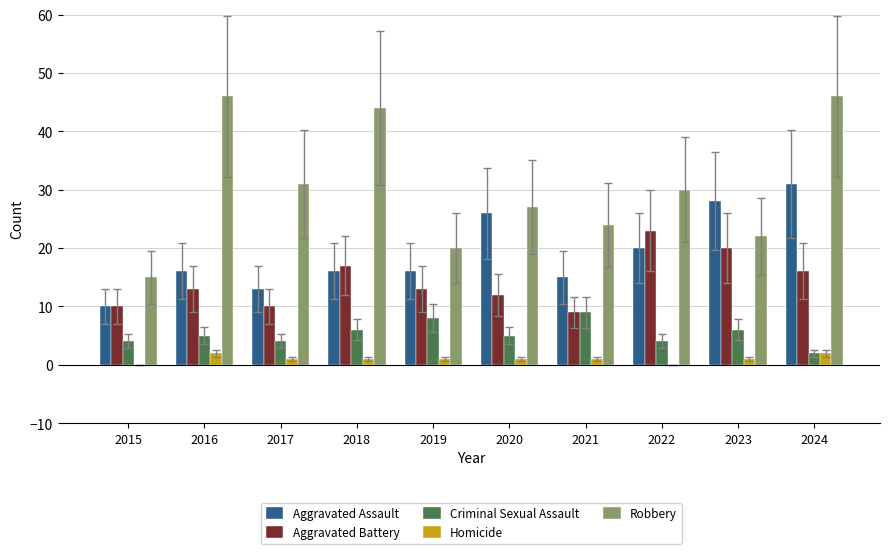

Between 2016 and 2021, which series saw the biggest shift?

Robbery